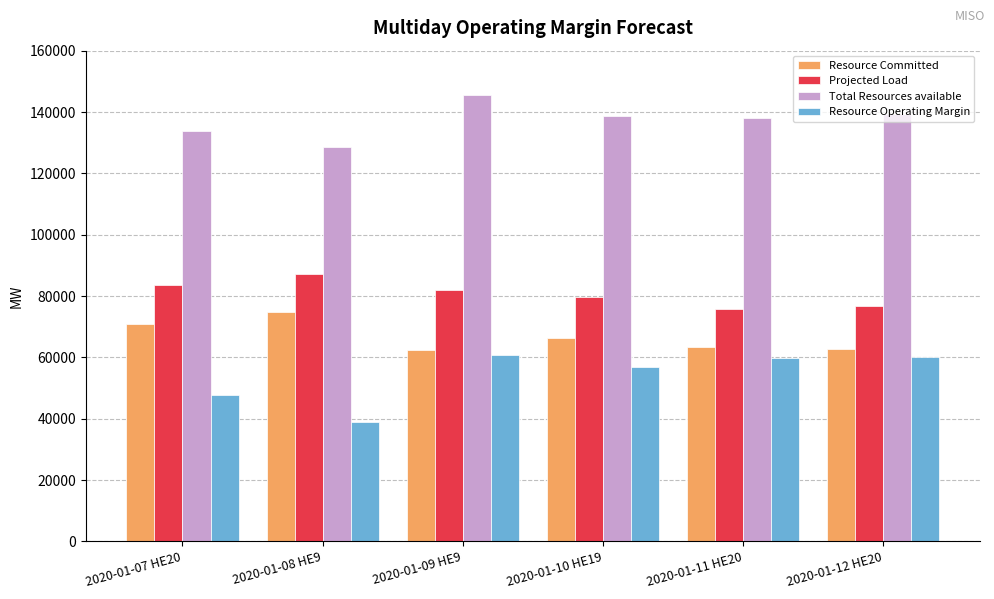

What is the value of the Projected Load bar at the 1st from the left?

83601.0